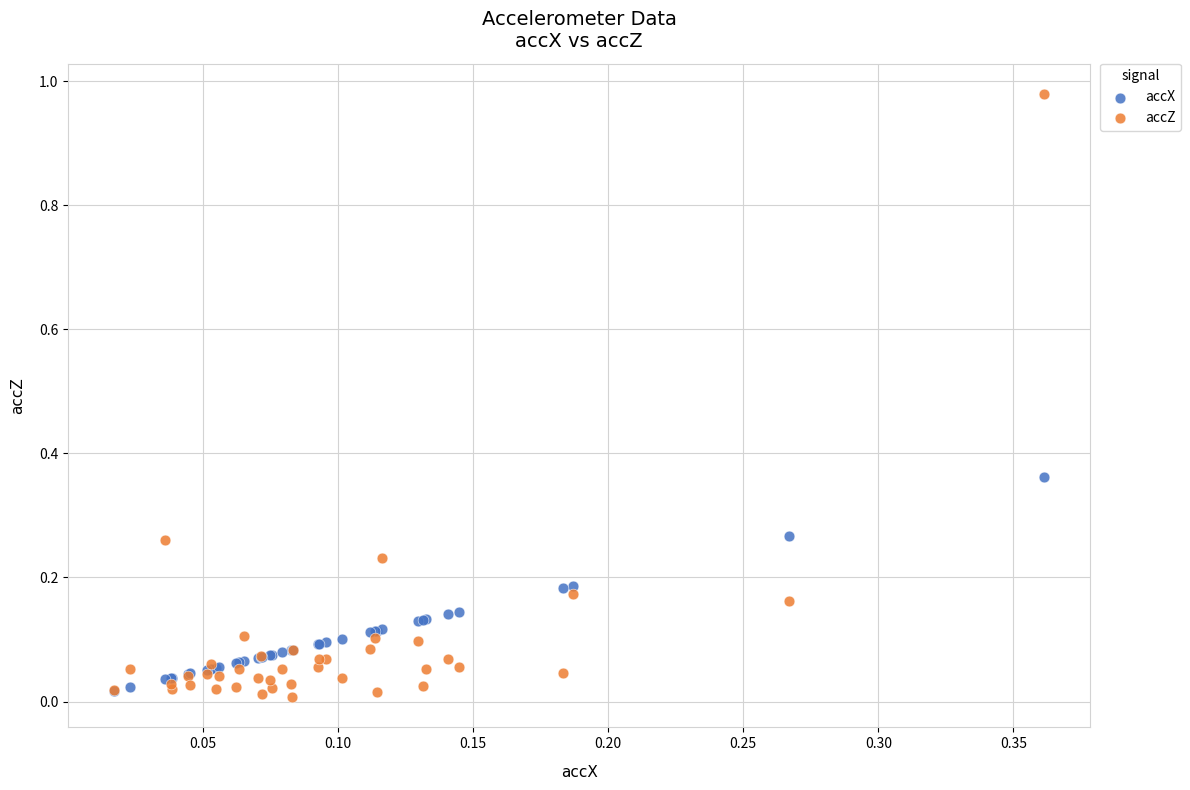

What are all the series names shown in the legend?

accX, accZ